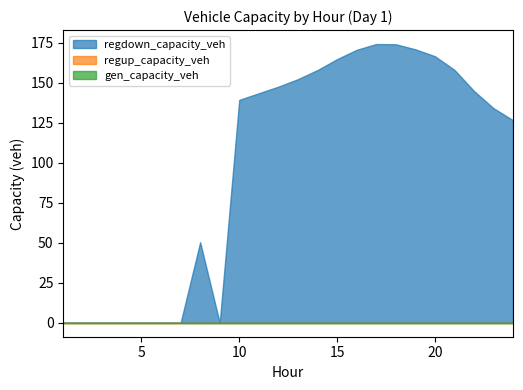

How many data points in regdown_capacity_veh are above 143?

12